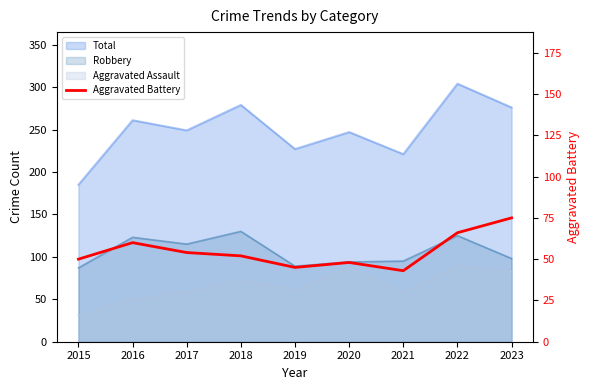

How many data points does each series have?

9